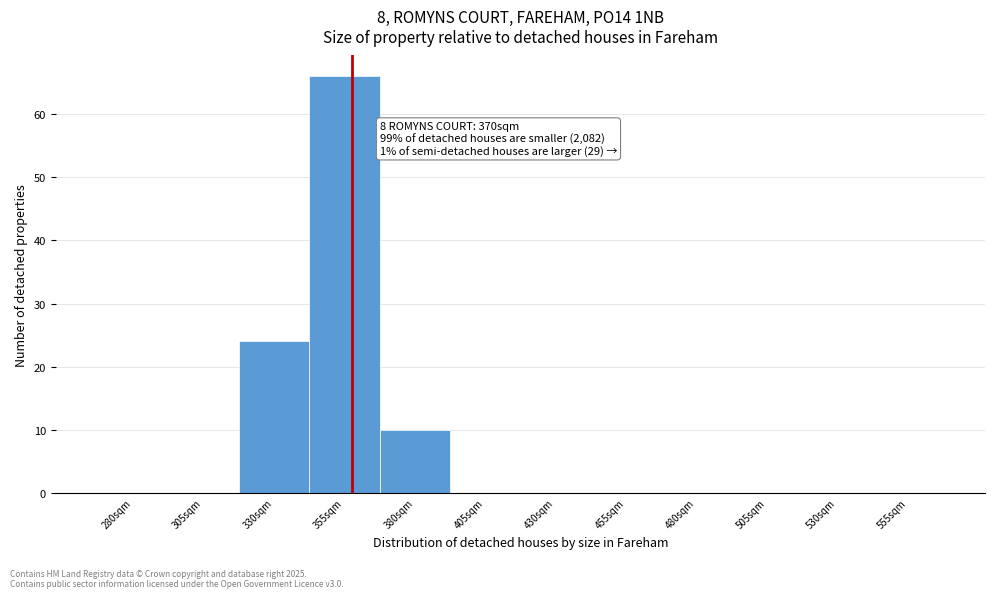

Reading left to right, list all the values displayed in this chart.

280sqm=0	305sqm=0	330sqm=24	355sqm=66	380sqm=10	405sqm=0	430sqm=0	455sqm=0	480sqm=0	505sqm=0	530sqm=0	555sqm=0